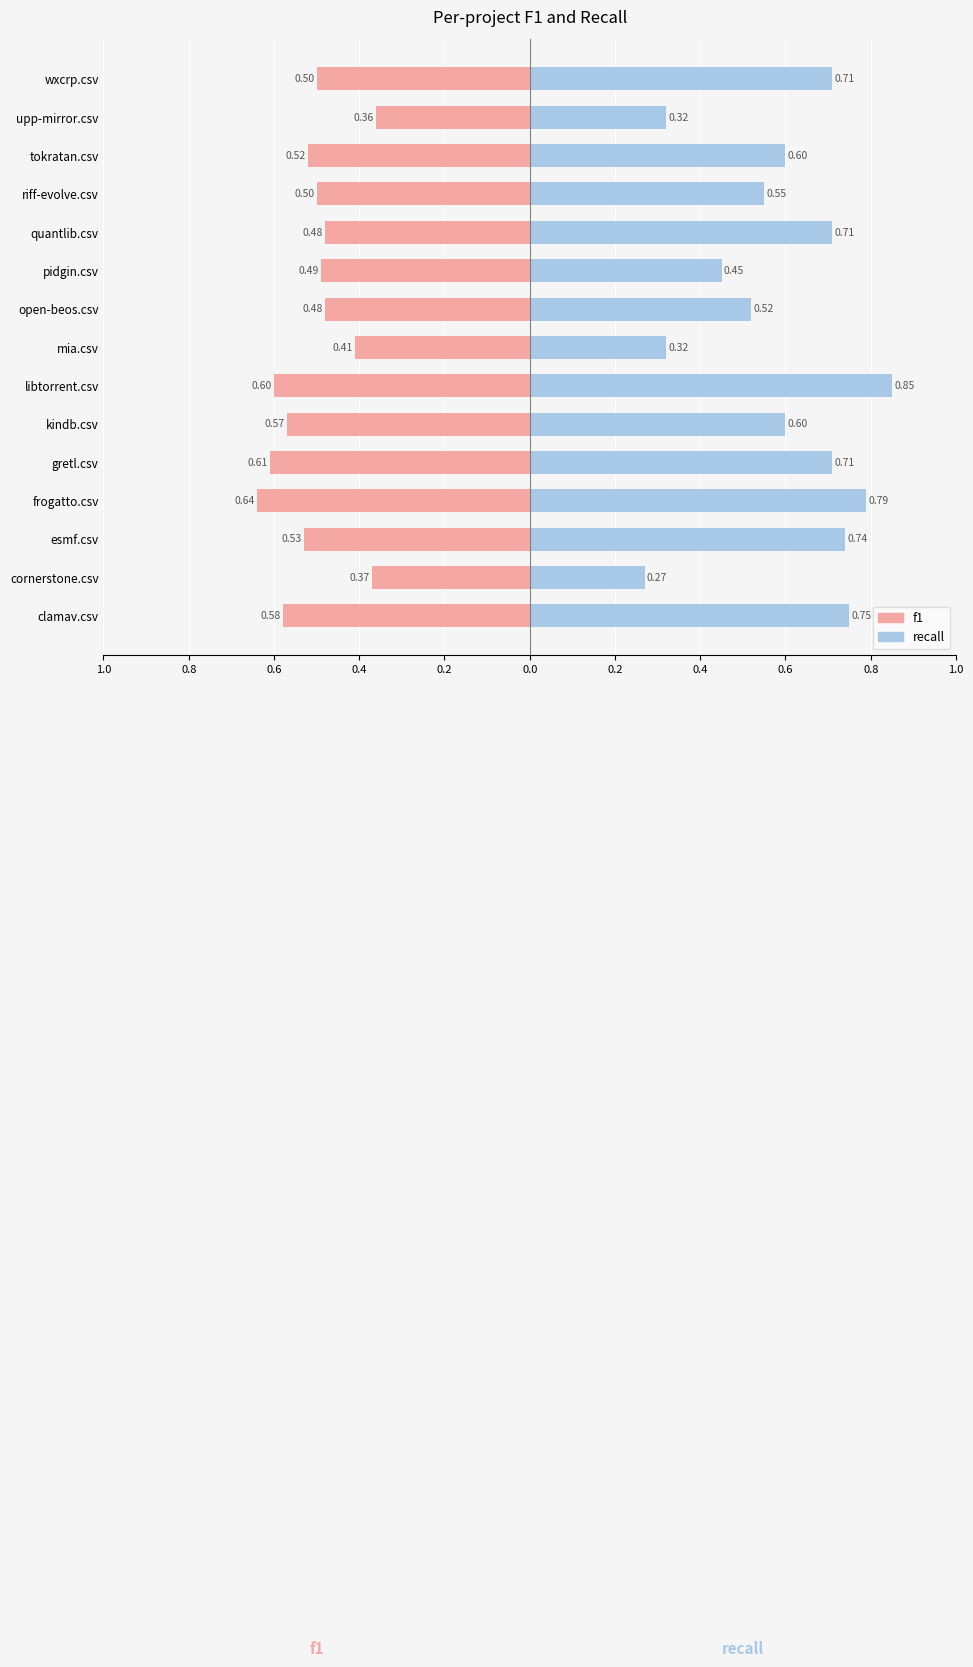

The f1 series shows -0.3 at pidgin.csv. True or false?

False